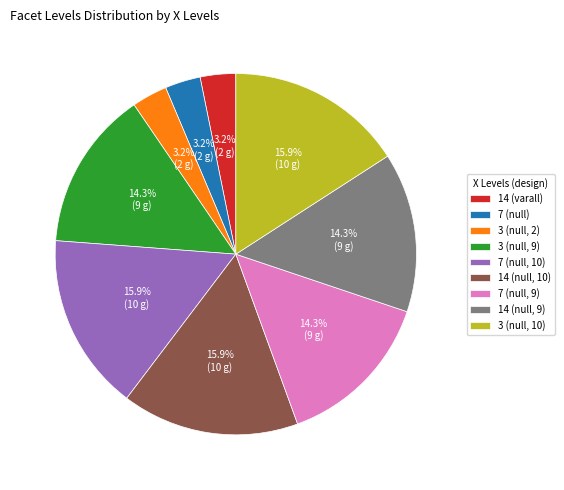

How many segments does this pie chart have?

9